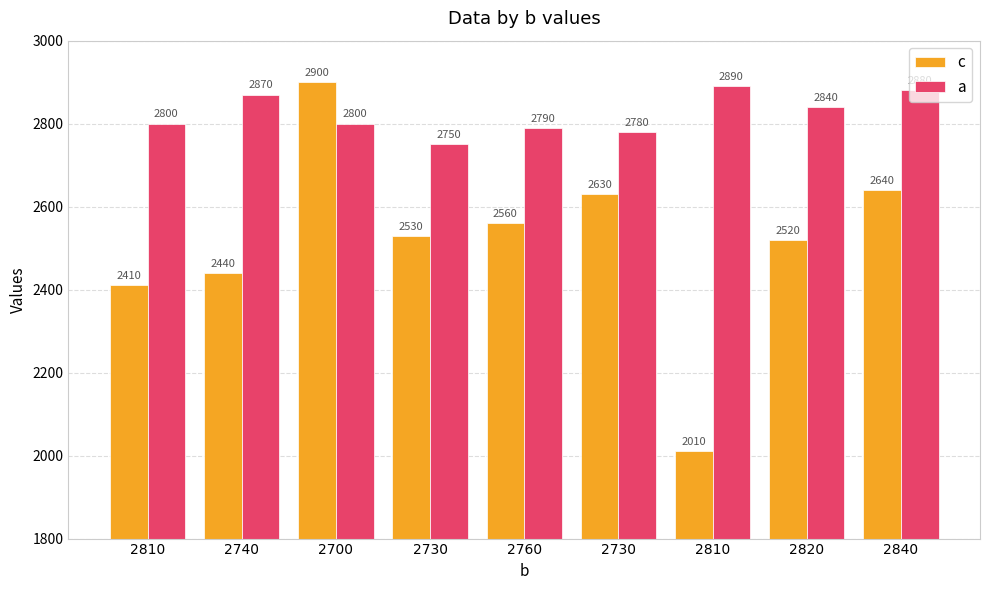

Rank the series by their maximum value, from highest to lowest.

c, a